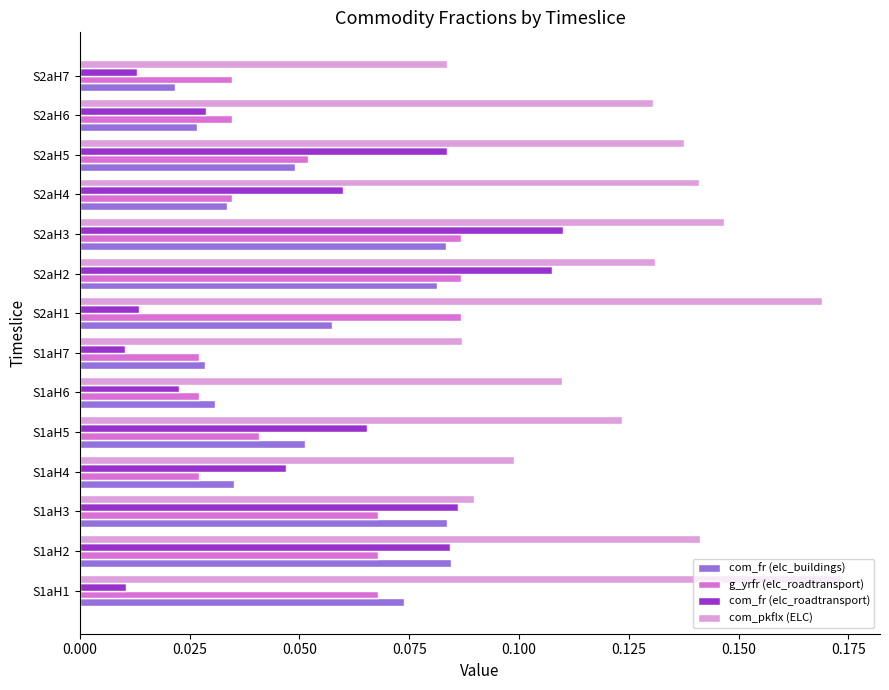

Count the com_fr (elc_roadtransport) values in the range 0 to 1.

14